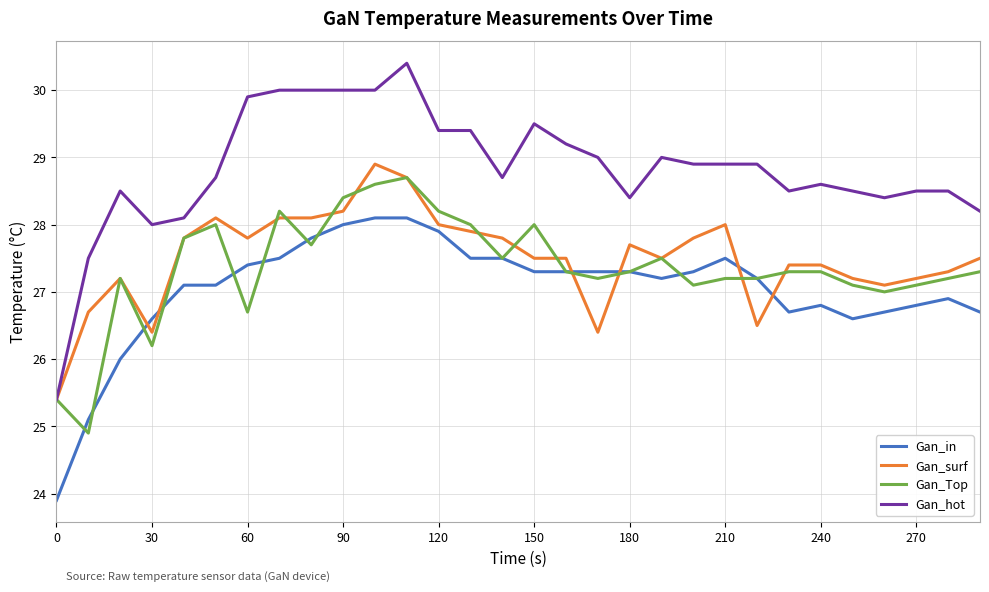

True or false: Gan_hot and Gan_in cross at least once.

False